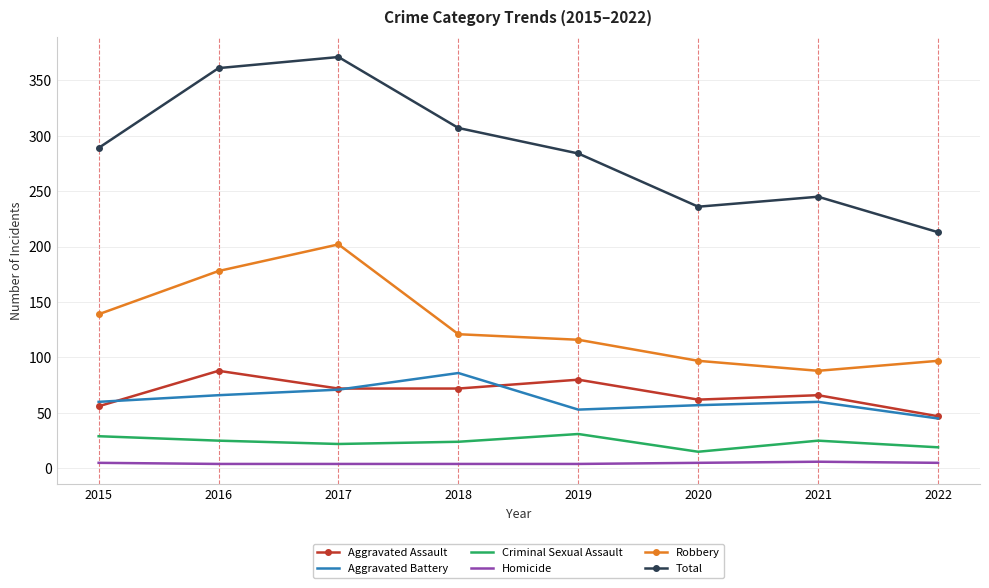

True or false: Total and Aggravated Assault cross at least once.

False